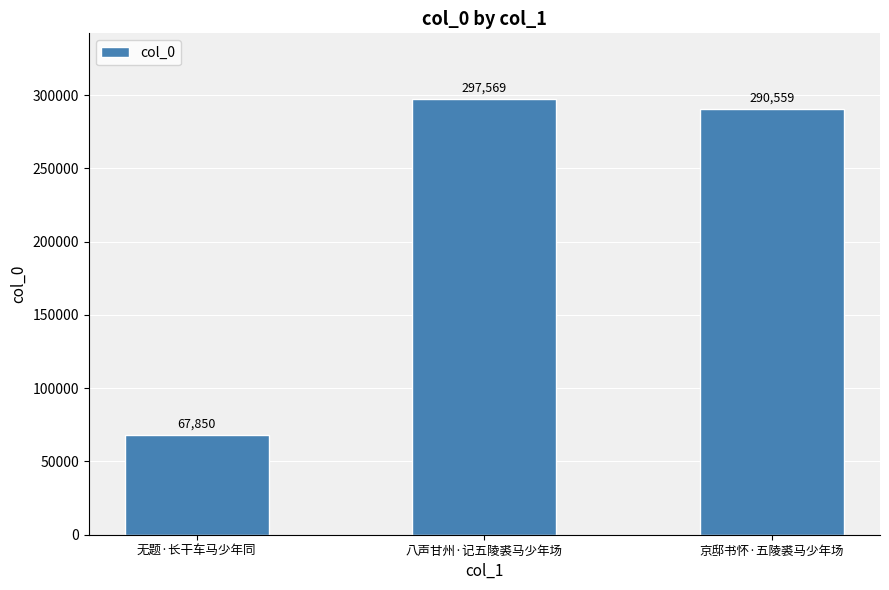

How many data points are less than 290559?

1